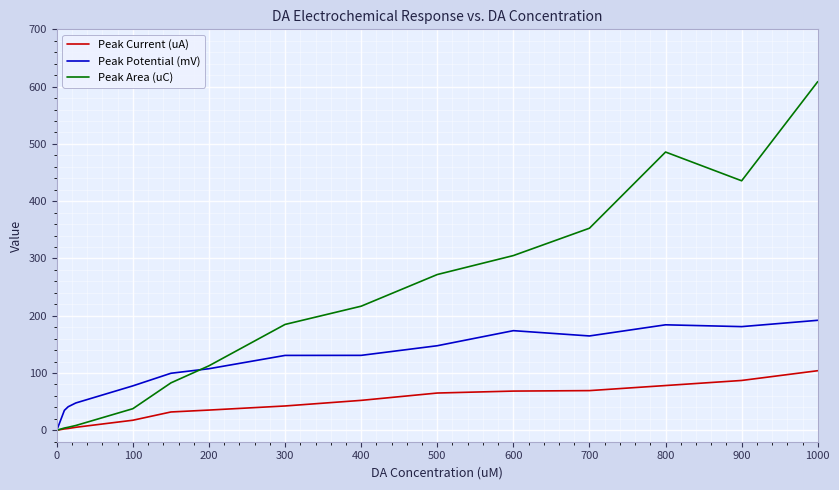

What is the average value of the Peak Area (uC) series?

207.4